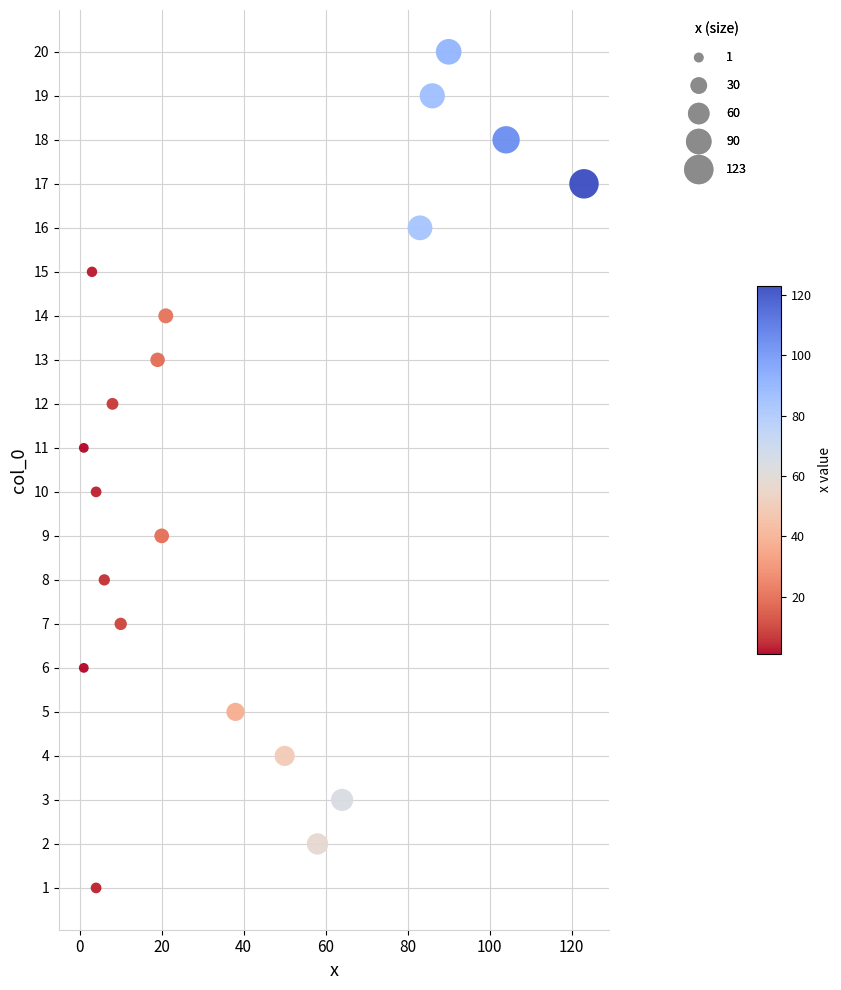

What is the range of X values (max minus min)?

122